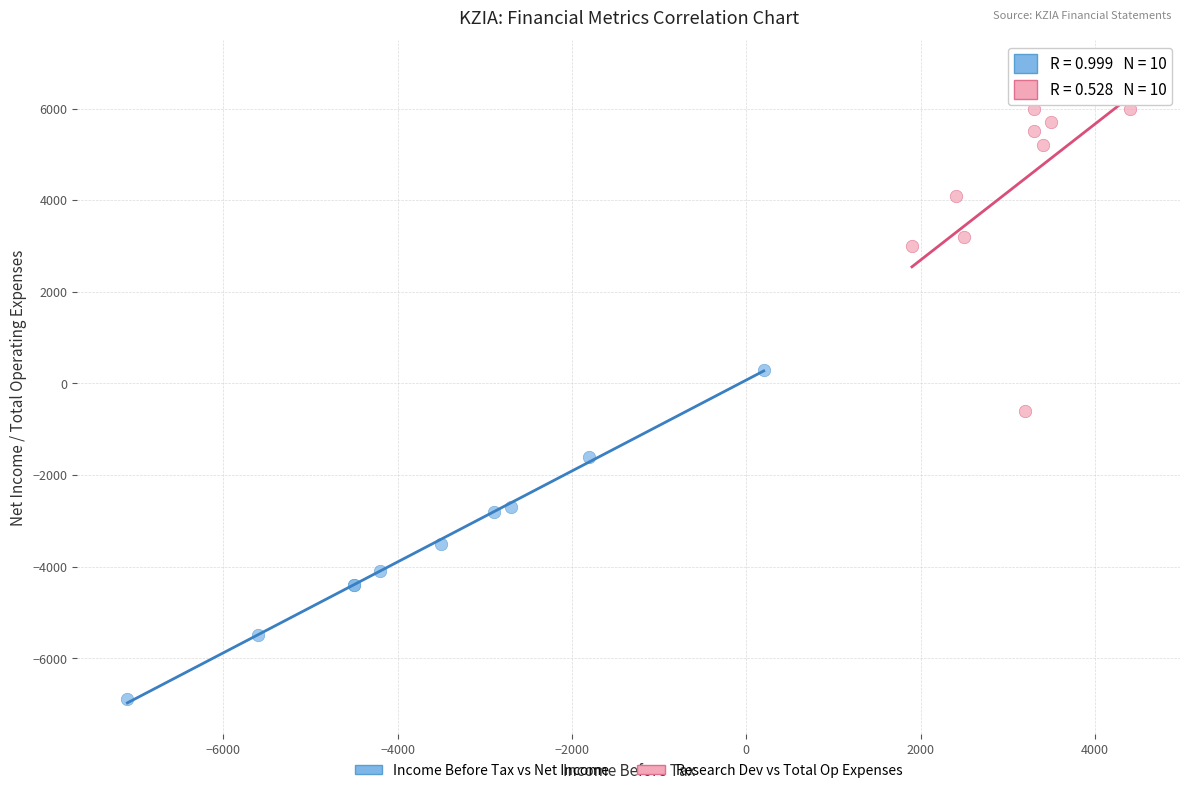

Which series contains the lowest Y value?

Income Before Tax vs Net Income